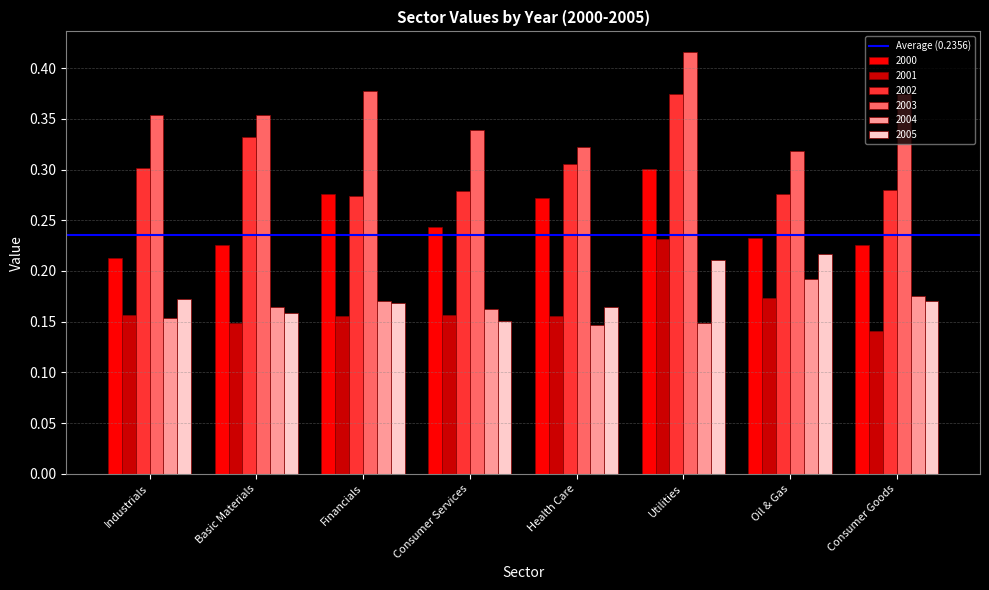

Which series has the widest spread of values?

2002